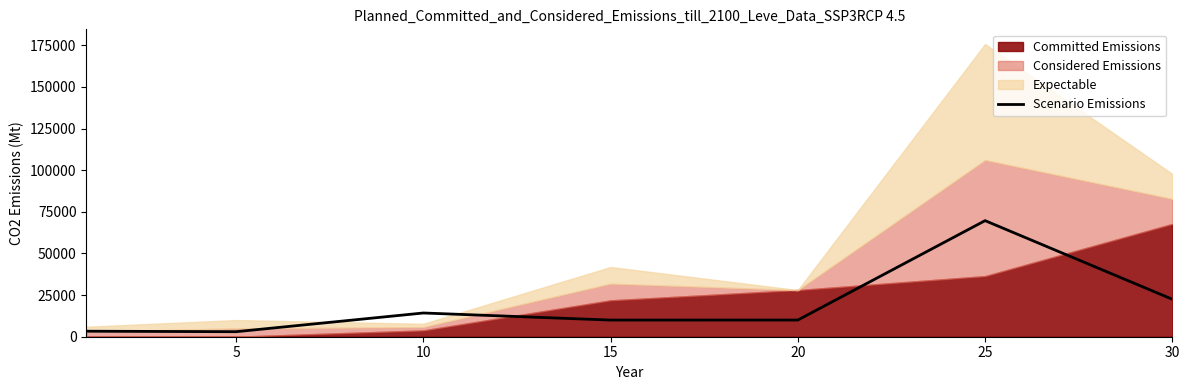

The chart shows a value of 113810.7 at 25. True or false?

False